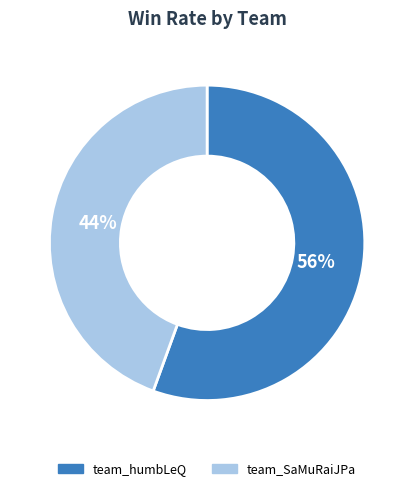

Is the sum of team_humbLeQ and team_SaMuRaiJPa greater than half?

Yes